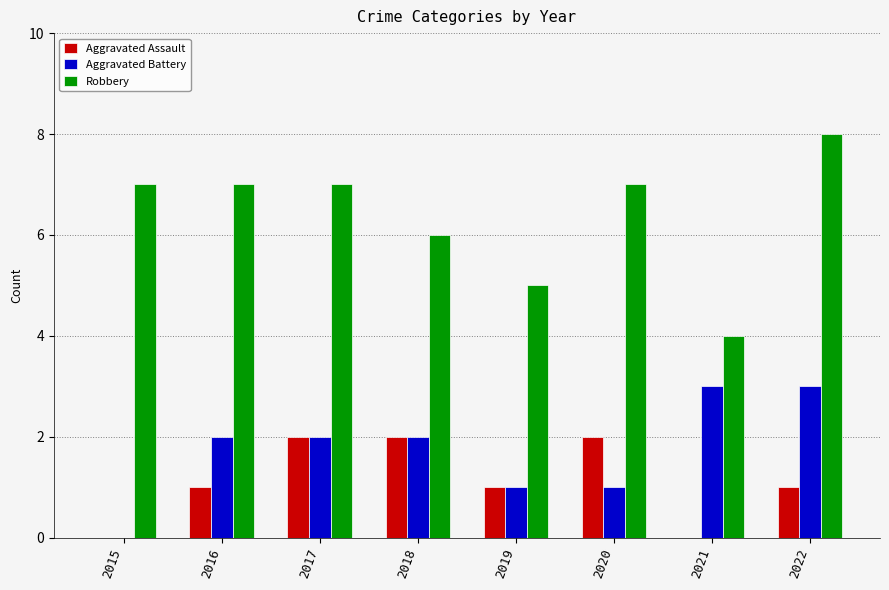

Is the value of Robbery at 2021 greater than the value of Aggravated Assault at 2021?

Yes